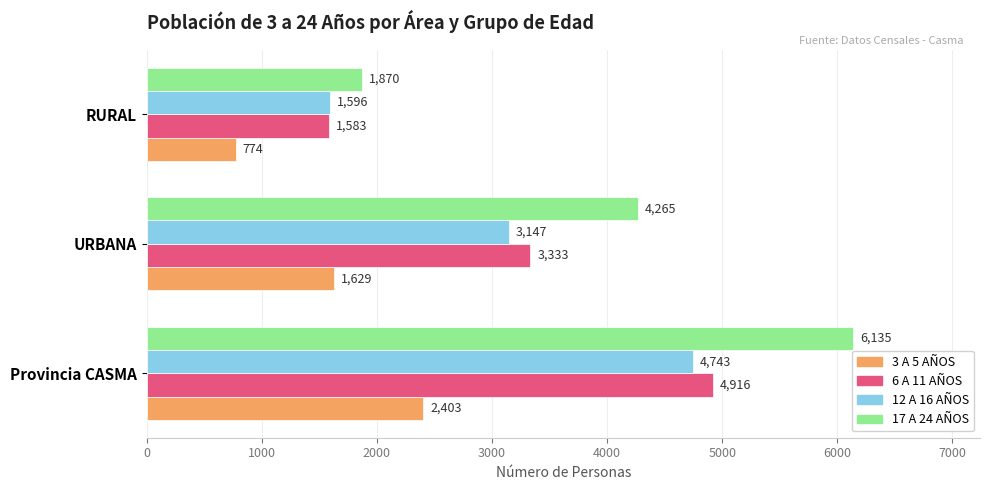

Rank the categories by 3 A 5 AÑOS value from highest to lowest.

Provincia CASMA, URBANA, RURAL